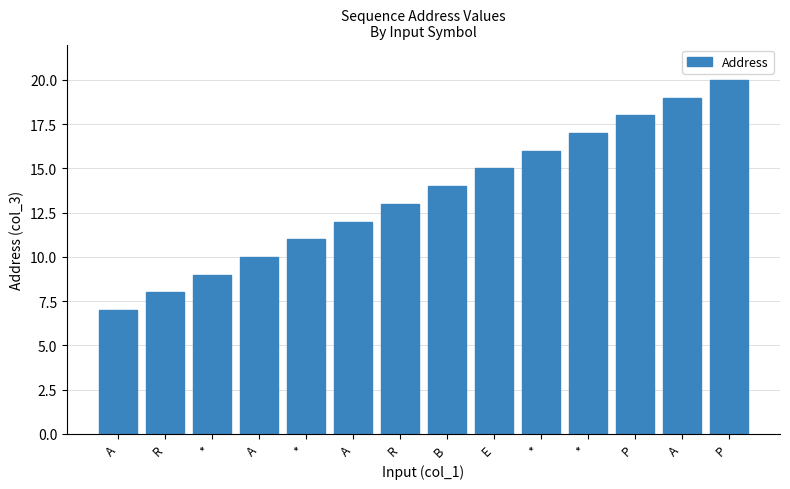

What is the minimum value shown in the chart?

7